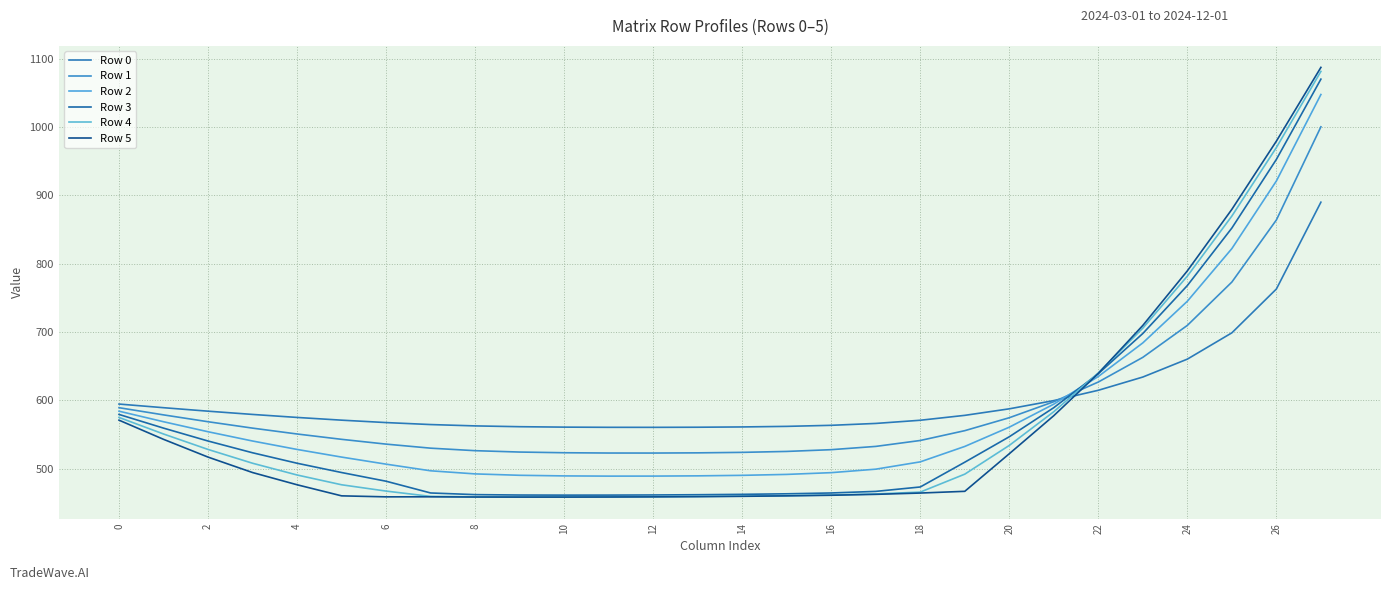

What is the difference between the maximum and minimum values in the Row 1 series?

477.5